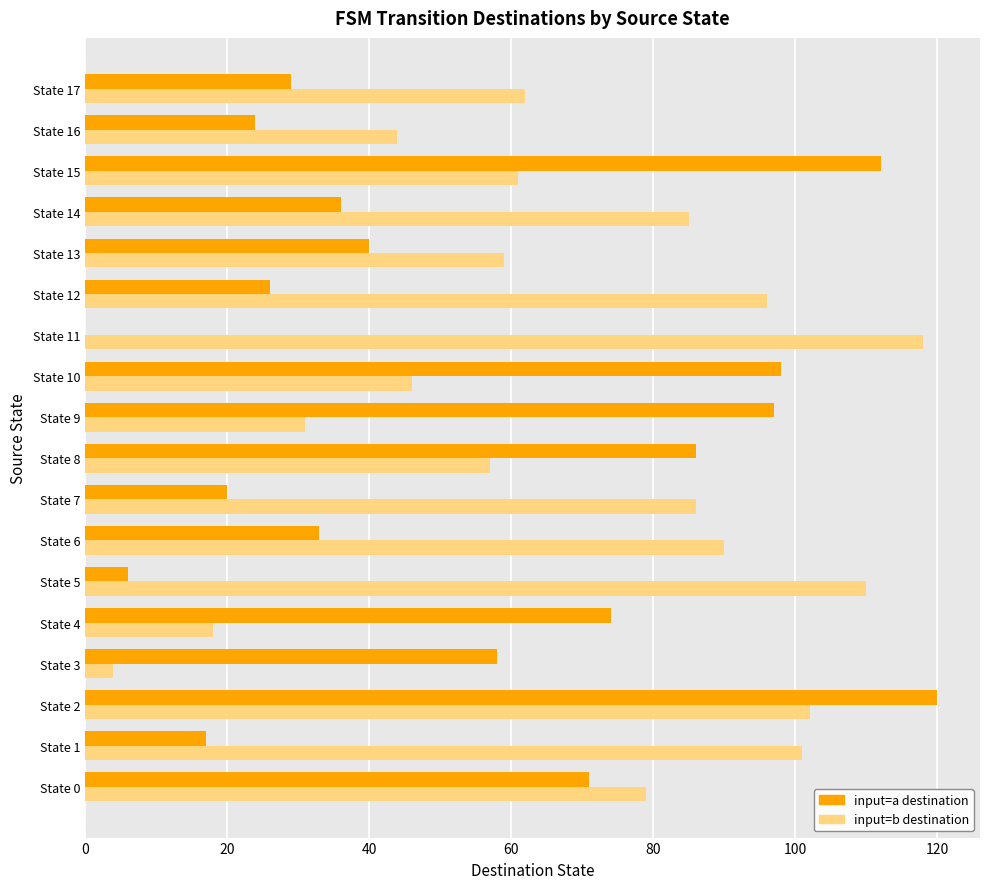

What is the total value across all series at State 10?

144